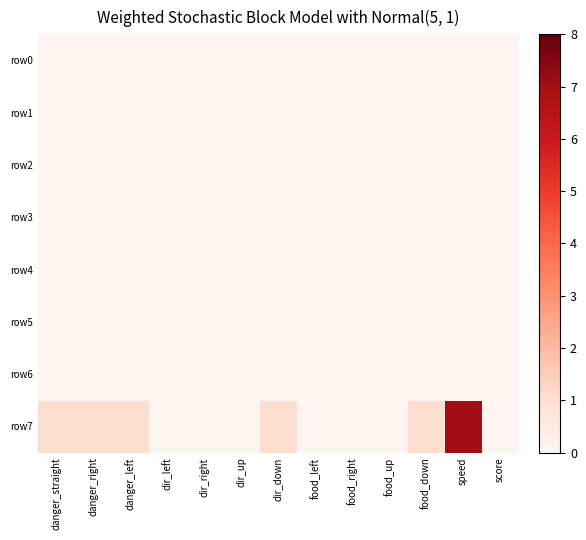

Reading right to left, list all the values displayed in this chart.

row0: score=0	speed=0	food_down=0	food_up=0	food_right=0	food_left=0	dir_down=0	dir_up=0	dir_right=0	dir_left=0	danger_left=0	danger_right=0	danger_straight=0
row1: score=0	speed=0	food_down=0	food_up=0	food_right=0	food_left=0	dir_down=0	dir_up=0	dir_right=0	dir_left=0	danger_left=0	danger_right=0	danger_straight=0
row2: score=0	speed=0	food_down=0	food_up=0	food_right=0	food_left=0	dir_down=0	dir_up=0	dir_right=0	dir_left=0	danger_left=0	danger_right=0	danger_straight=0
row3: score=0	speed=0	food_down=0	food_up=0	food_right=0	food_left=0	dir_down=0	dir_up=0	dir_right=0	dir_left=0	danger_left=0	danger_right=0	danger_straight=0
row4: score=0	speed=0	food_down=0	food_up=0	food_right=0	food_left=0	dir_down=0	dir_up=0	dir_right=0	dir_left=0	danger_left=0	danger_right=0	danger_straight=0
row5: score=0	speed=0	food_down=0	food_up=0	food_right=0	food_left=0	dir_down=0	dir_up=0	dir_right=0	dir_left=0	danger_left=0	danger_right=0	danger_straight=0
row6: score=0	speed=0	food_down=0	food_up=0	food_right=0	food_left=0	dir_down=0	dir_up=0	dir_right=0	dir_left=0	danger_left=0	danger_right=0	danger_straight=0
row7: score=0	speed=7	food_down=1	food_up=0	food_right=0	food_left=0	dir_down=1	dir_up=0	dir_right=0	dir_left=0	danger_left=1	danger_right=1	danger_straight=1